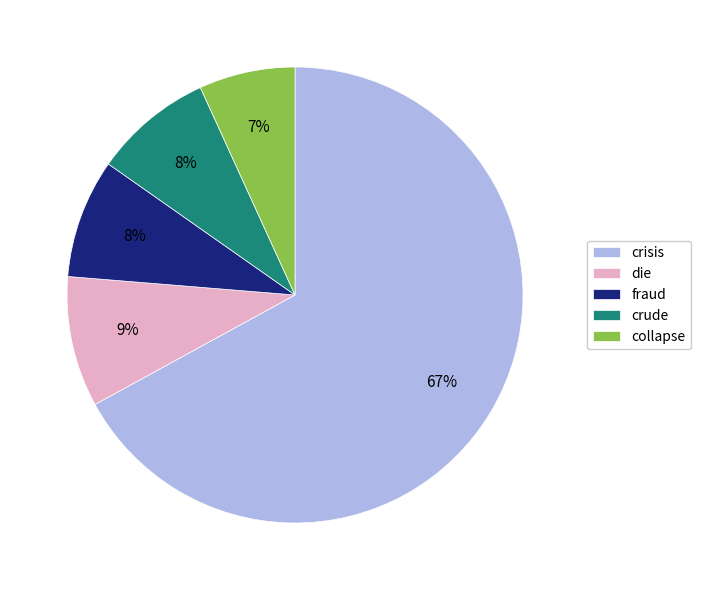

The die slice represents 9% of the pie. True or false?

True